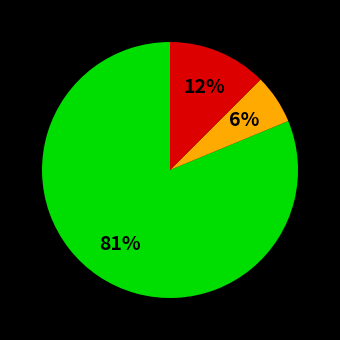

To the nearest percent, what is the average slice percentage?

33%